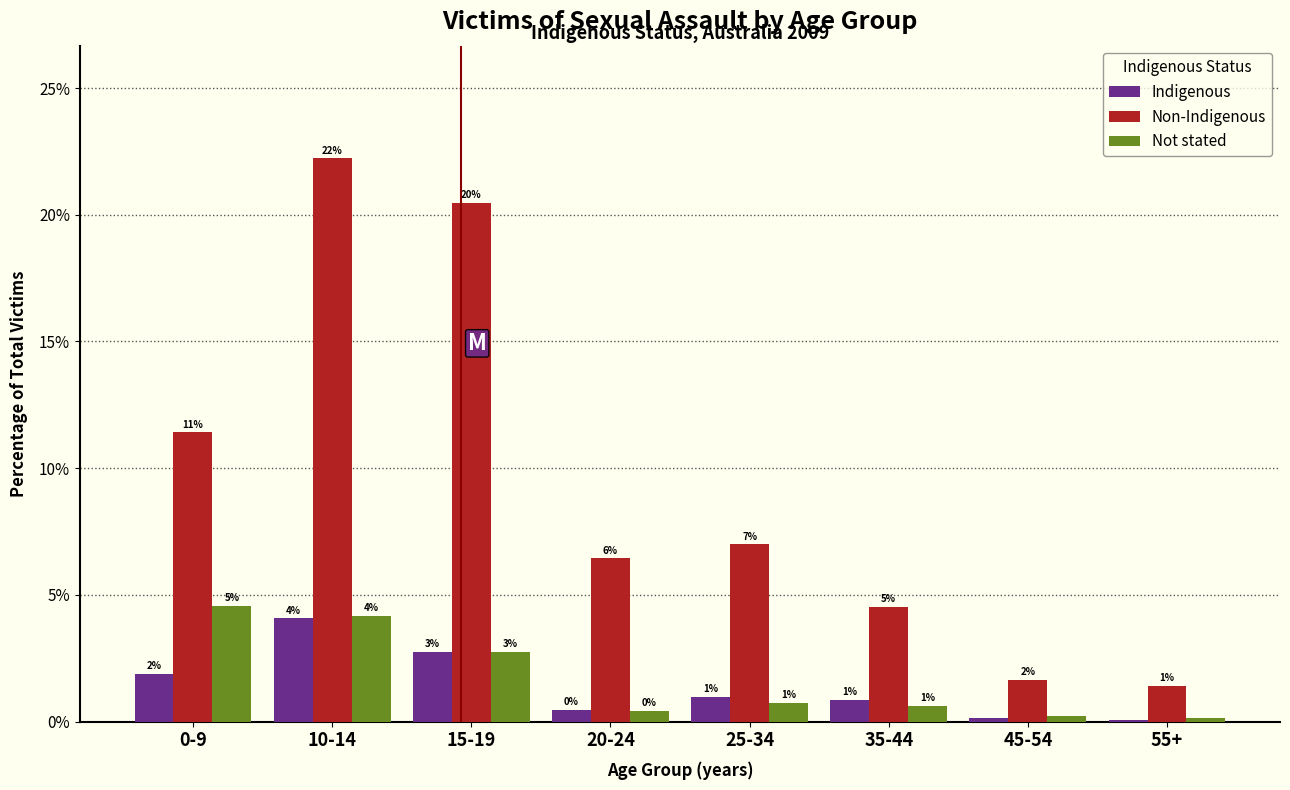

How many groups of bars are there?

8